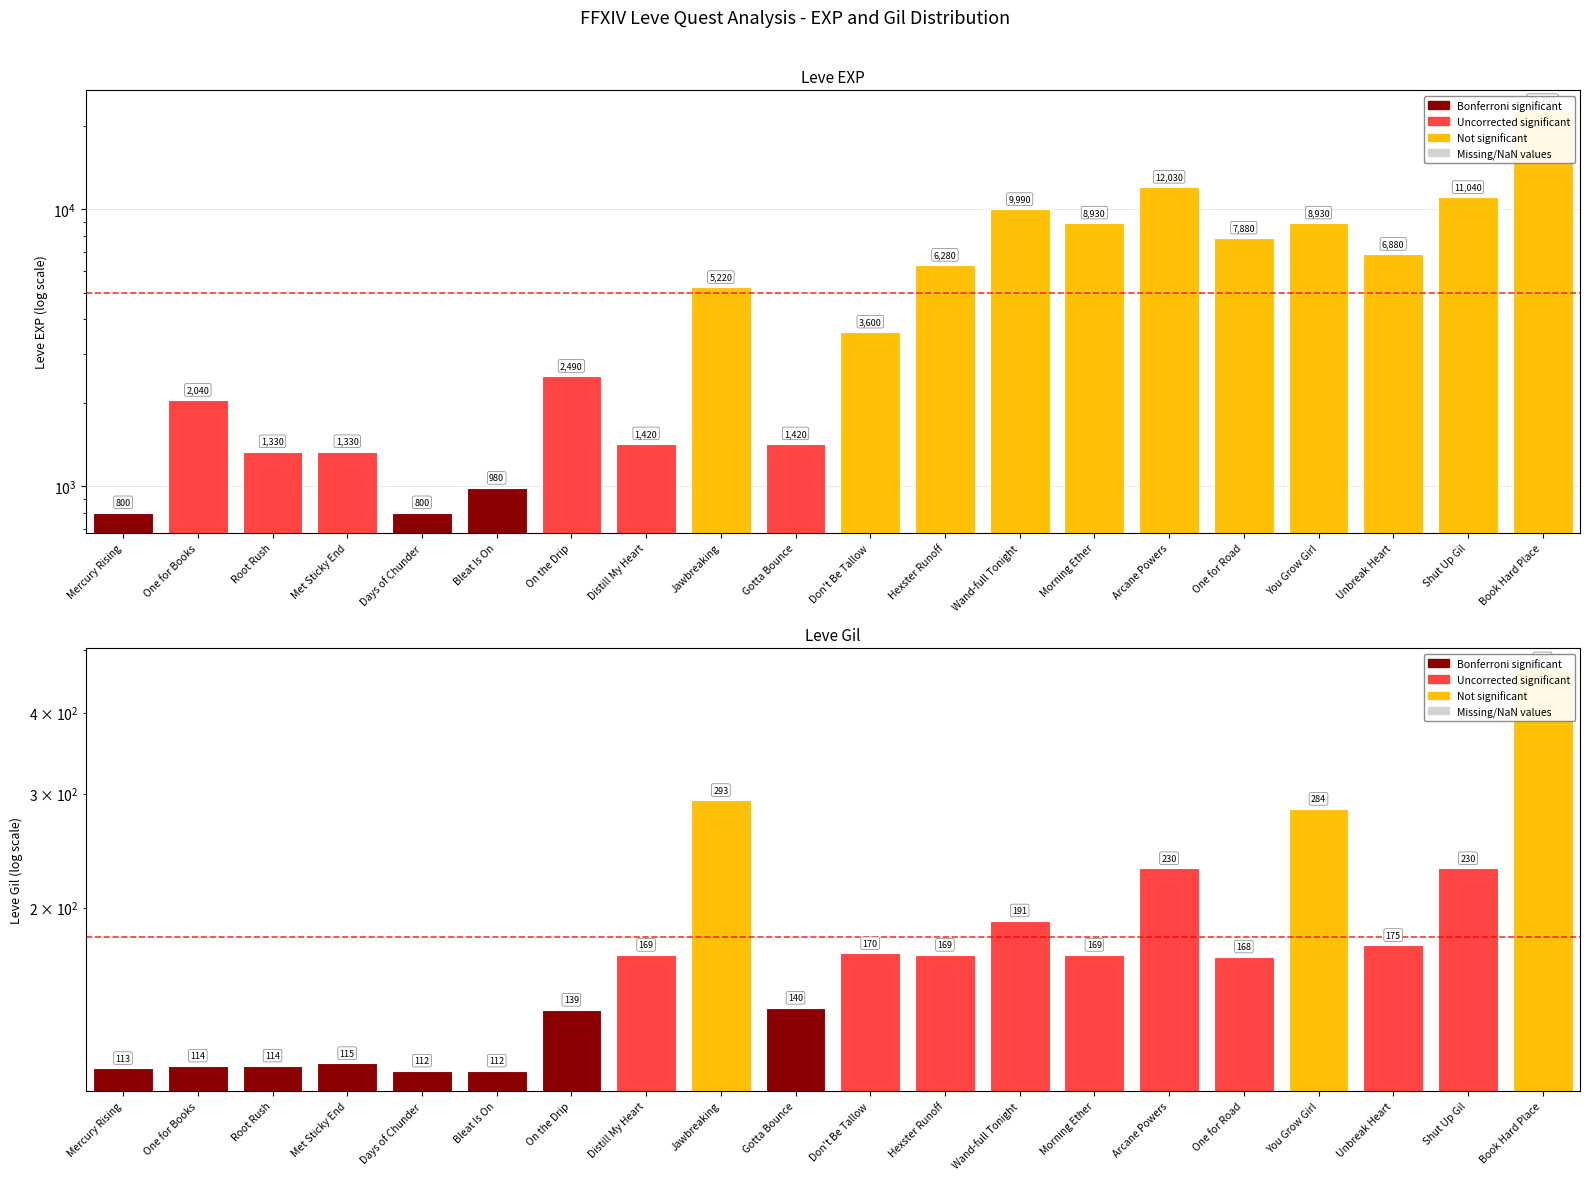

Between Distill My Heart and Arcane Powers, which series saw the biggest shift?

Leve EXP